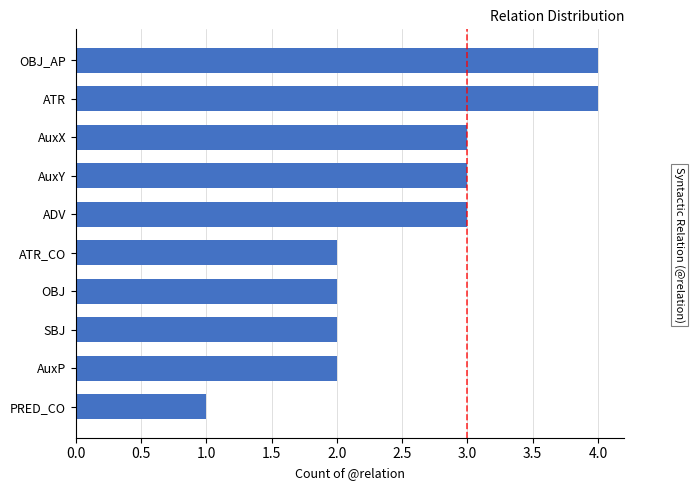

Is it true that the value at ATR_CO is 1?

False